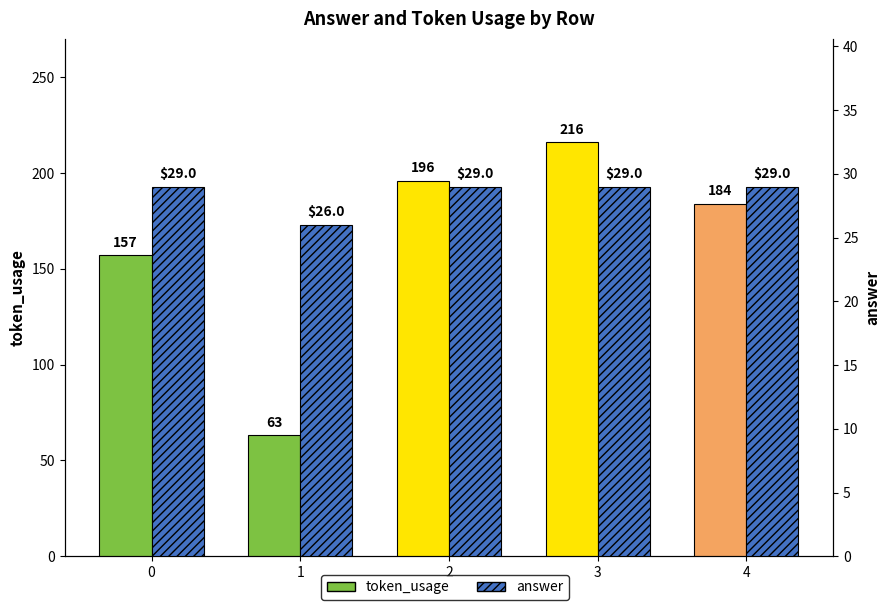

Reading left to right, extract all data points from this chart.

token_usage: 0=157	1=63	2=196	3=216	4=184
answer: 0=29	1=26	2=29	3=29	4=29